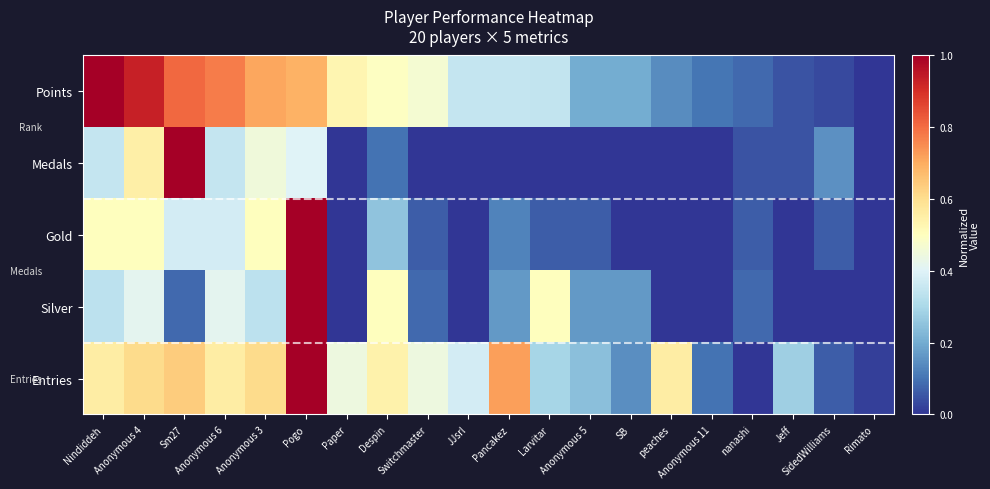

Reading right to left, what are all the values shown in this chart?

Points: Rimato=0.0	SidedWilliams=0.0	Jeff=0.1	nanashi=0.1	Anonymous 11=0.1	peaches=0.1	SB=0.2	Anonymous 5=0.2	Larvitar=0.3	Pancakez=0.3	JJsrl=0.3	Switchmaster=0.5	Despin=0.5	Paper=0.5	Pogo=0.7	Anonymous 3=0.7	Anonymous 6=0.8	Sm27=0.8	Anonymous 4=0.9	Nindiddeh=1.0
Medals: Rimato=0.0	SidedWilliams=0.1	Jeff=0.1	nanashi=0.1	Anonymous 11=0.0	peaches=0.0	SB=0.0	Anonymous 5=0.0	Larvitar=0.0	Pancakez=0.0	JJsrl=0.0	Switchmaster=0.0	Despin=0.1	Paper=0.0	Pogo=0.4	Anonymous 3=0.5	Anonymous 6=0.3	Sm27=1.0	Anonymous 4=0.6	Nindiddeh=0.3
Gold: Rimato=0.0	SidedWilliams=0.1	Jeff=0.0	nanashi=0.1	Anonymous 11=0.0	peaches=0.0	SB=0.0	Anonymous 5=0.1	Larvitar=0.1	Pancakez=0.1	JJsrl=0.0	Switchmaster=0.1	Despin=0.2	Paper=0.0	Pogo=1.0	Anonymous 3=0.5	Anonymous 6=0.4	Sm27=0.4	Anonymous 4=0.5	Nindiddeh=0.5
Silver: Rimato=0.0	SidedWilliams=0.0	Jeff=0.0	nanashi=0.1	Anonymous 11=0.0	peaches=0.0	SB=0.2	Anonymous 5=0.2	Larvitar=0.5	Pancakez=0.2	JJsrl=0.0	Switchmaster=0.1	Despin=0.5	Paper=0.0	Pogo=1.0	Anonymous 3=0.3	Anonymous 6=0.4	Sm27=0.1	Anonymous 4=0.4	Nindiddeh=0.3
Entries: Rimato=0.0	SidedWilliams=0.1	Jeff=0.3	nanashi=0.0	Anonymous 11=0.1	peaches=0.6	SB=0.1	Anonymous 5=0.2	Larvitar=0.3	Pancakez=0.7	JJsrl=0.4	Switchmaster=0.4	Despin=0.5	Paper=0.4	Pogo=1.0	Anonymous 3=0.6	Anonymous 6=0.6	Sm27=0.6	Anonymous 4=0.6	Nindiddeh=0.6